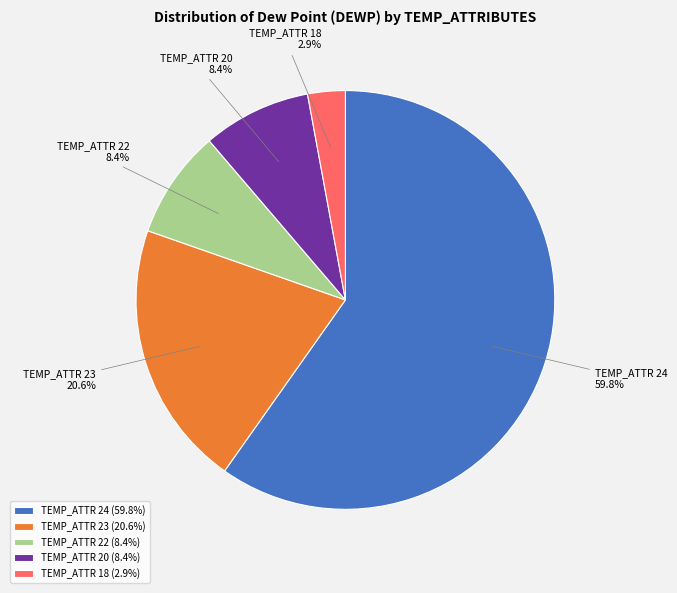

How many segments does this pie chart have?

5